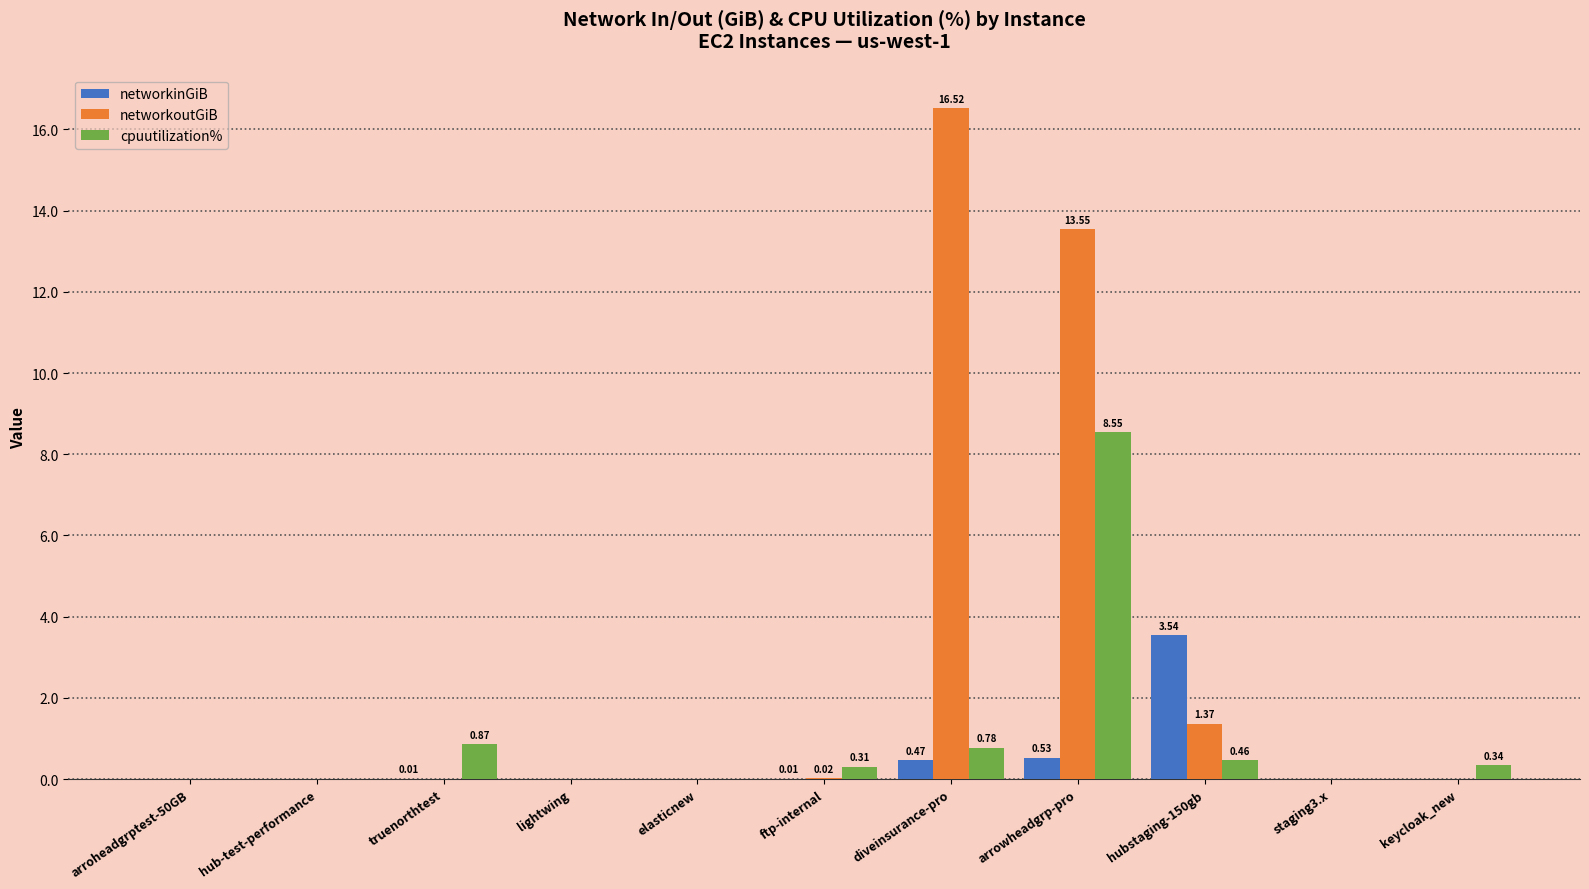

Which series has the largest total across all categories?

networkoutGiB